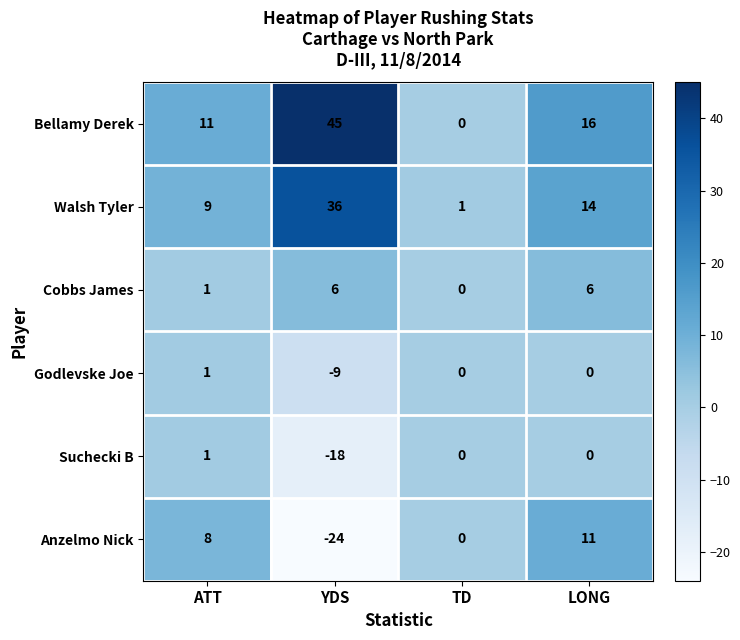

What is the total value across all series at LONG?

47